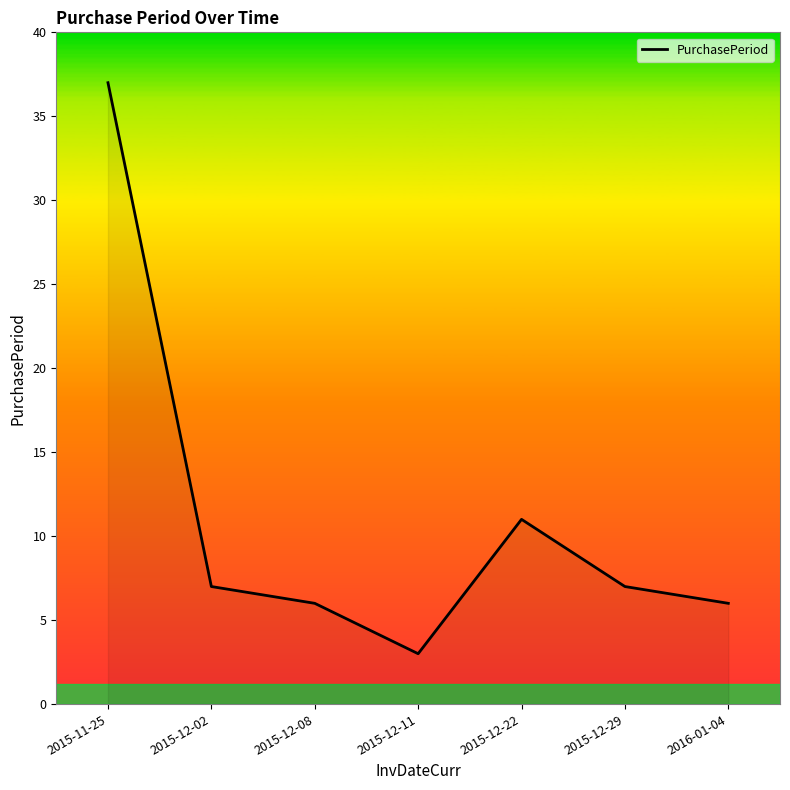

What is the difference between the maximum and minimum values?

34